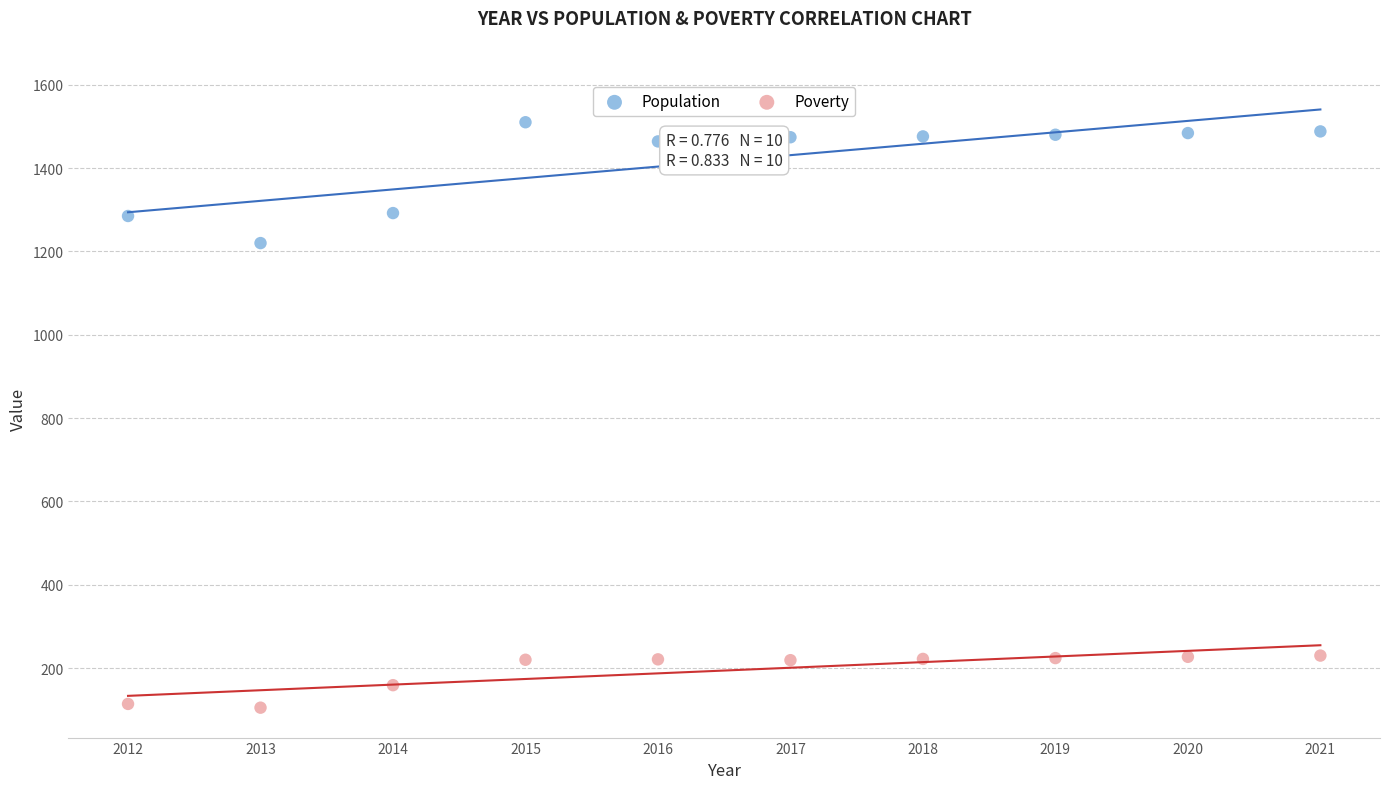

What are all the series names shown in the legend?

Population, Poverty